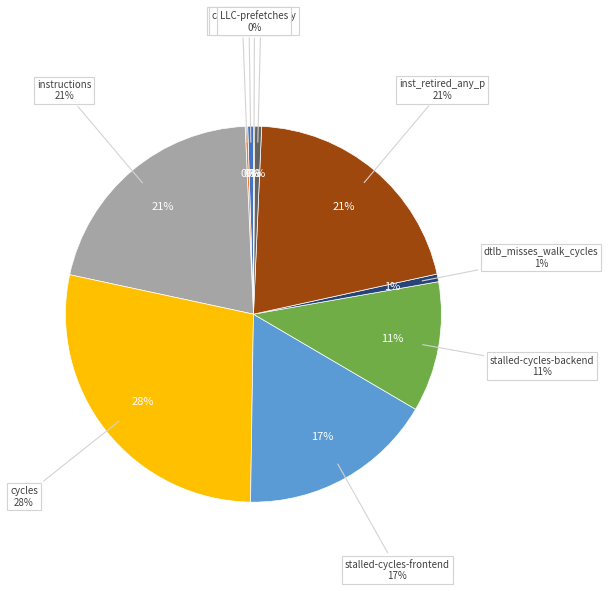

To the nearest percent, what is the difference between the largest and smallest slice percentages?

28%